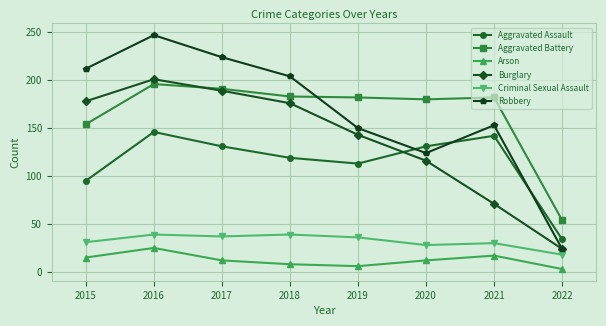

How many data points does each series have?

8